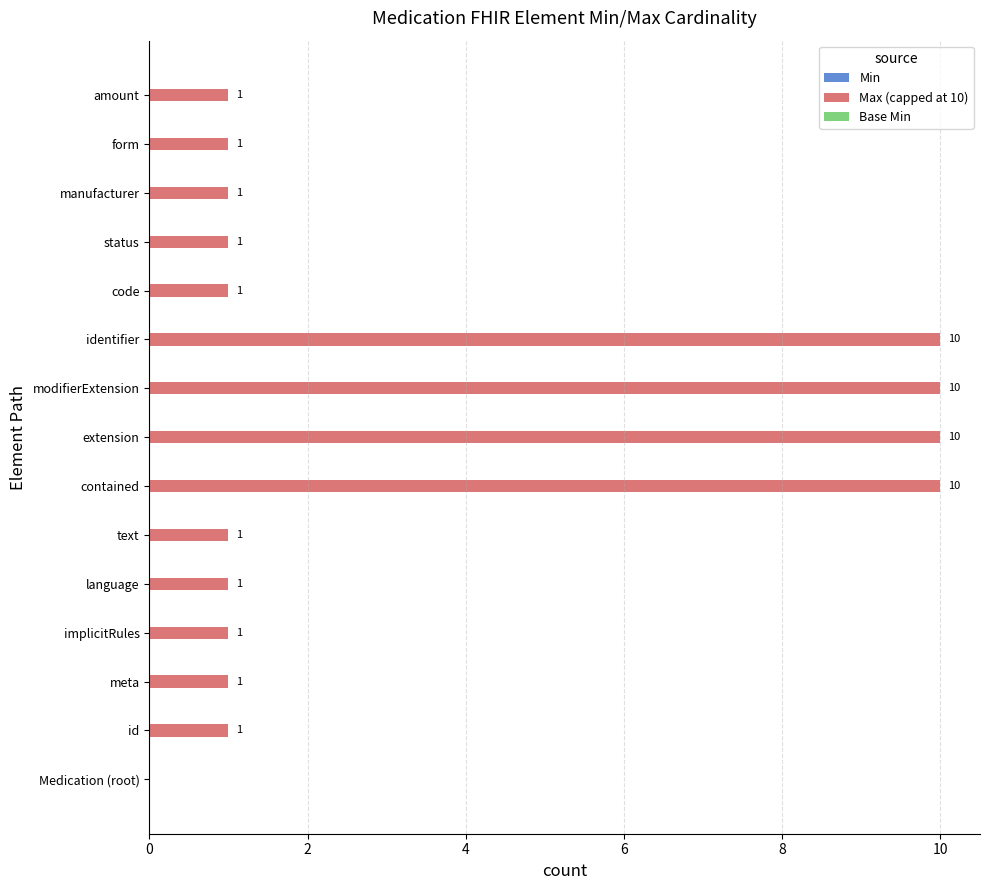

What is the maximum value shown in the chart?

10